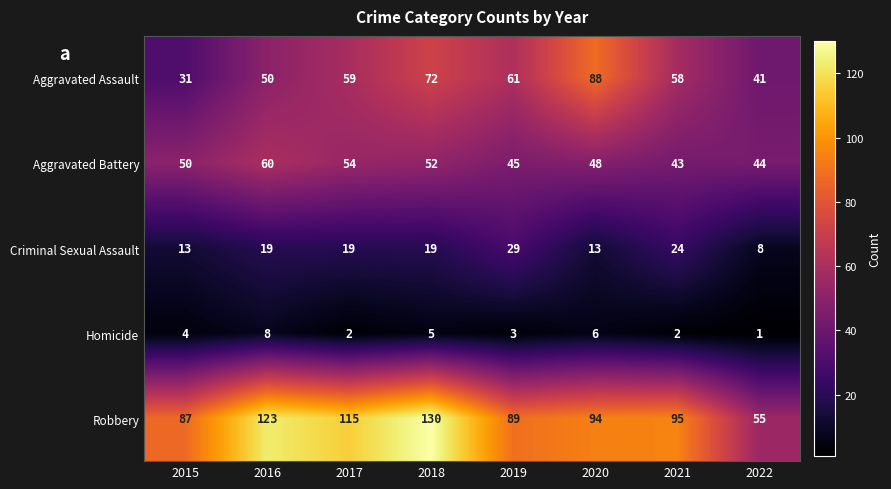

Which series changed the most between 2016 and 2017?

Aggravated Assault